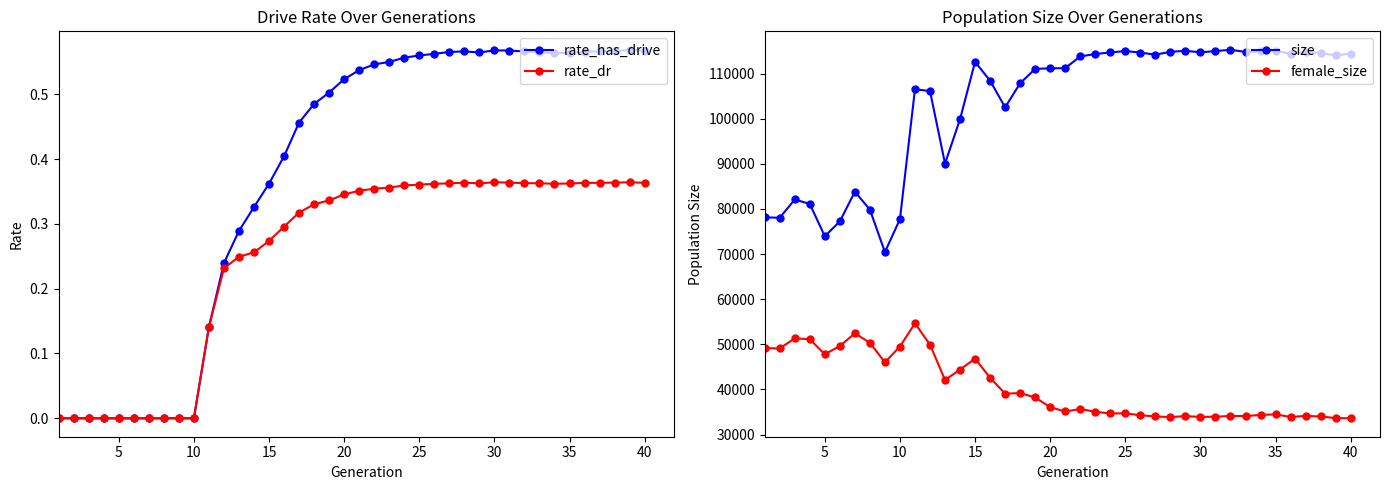

Rank the series at 10 from highest to lowest value.

size, female_size, rate_has_drive, rate_dr